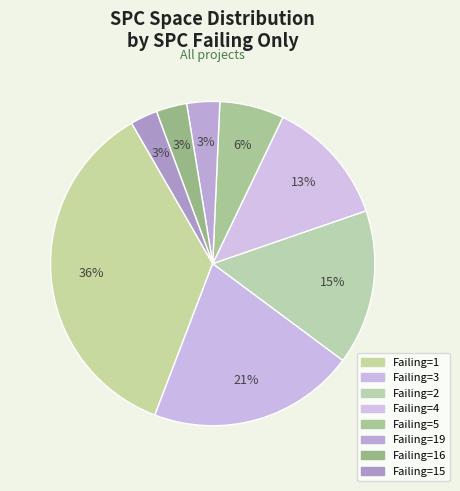

Count the number of slices in the pie.

8